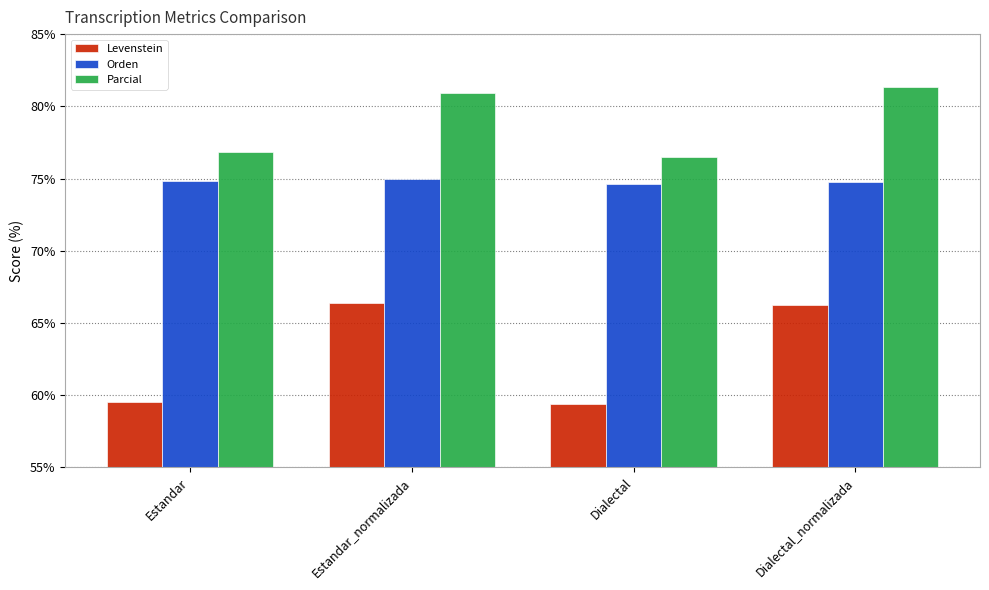

Is it true that Levenstein equals 32.0 at Estandar?

False